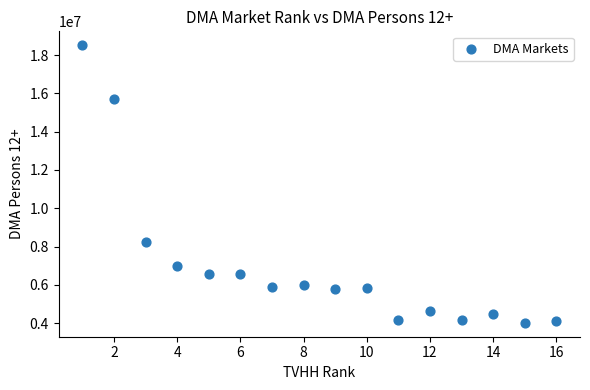

What is the range of X values (max minus min)?

15